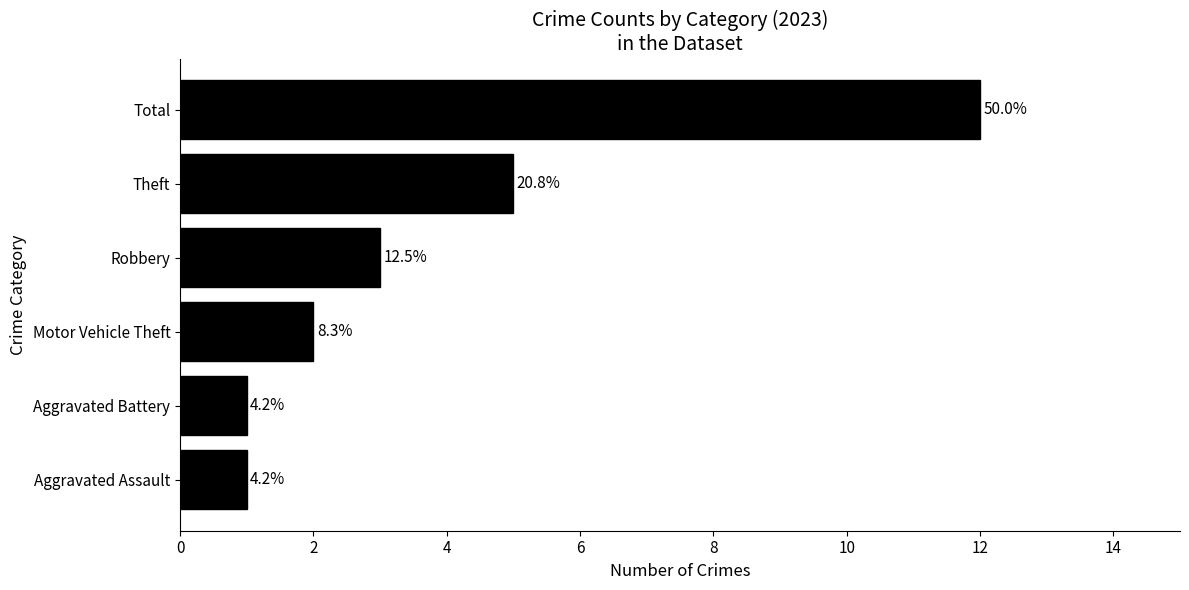

Does the chart contain stacked bars?

No